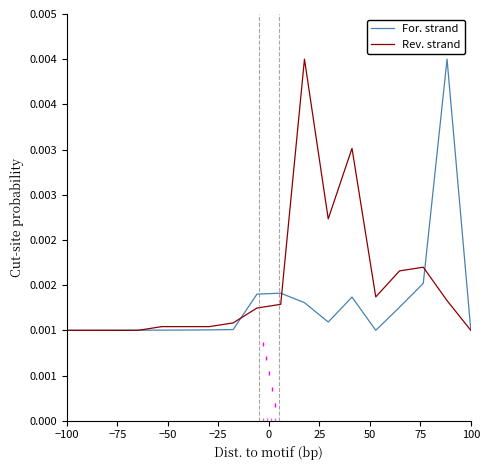

What are all the series names shown in the legend?

For. strand, Rev. strand